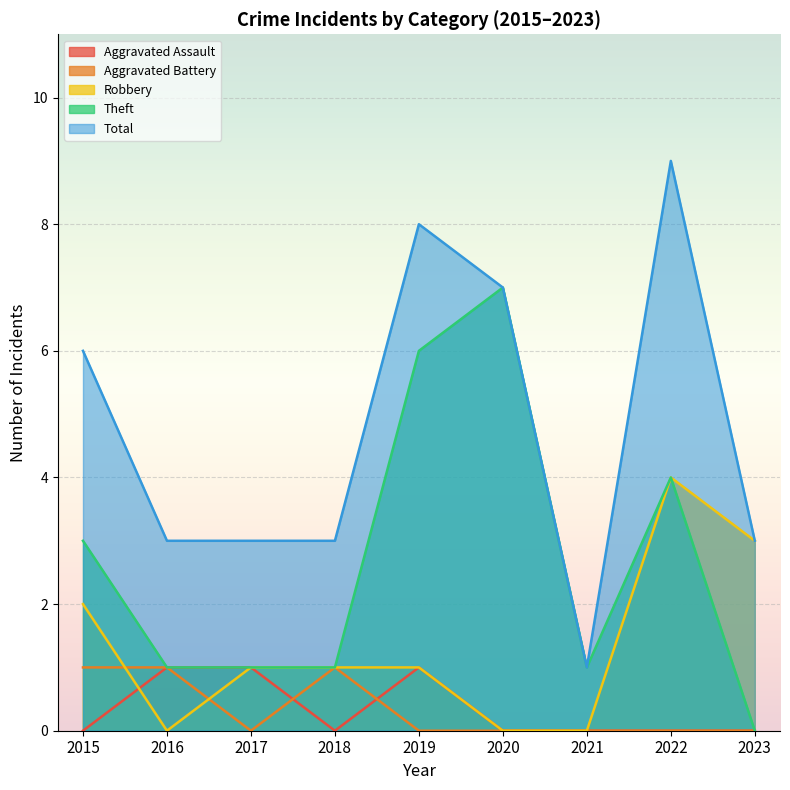

How many lines are shown in the chart?

5